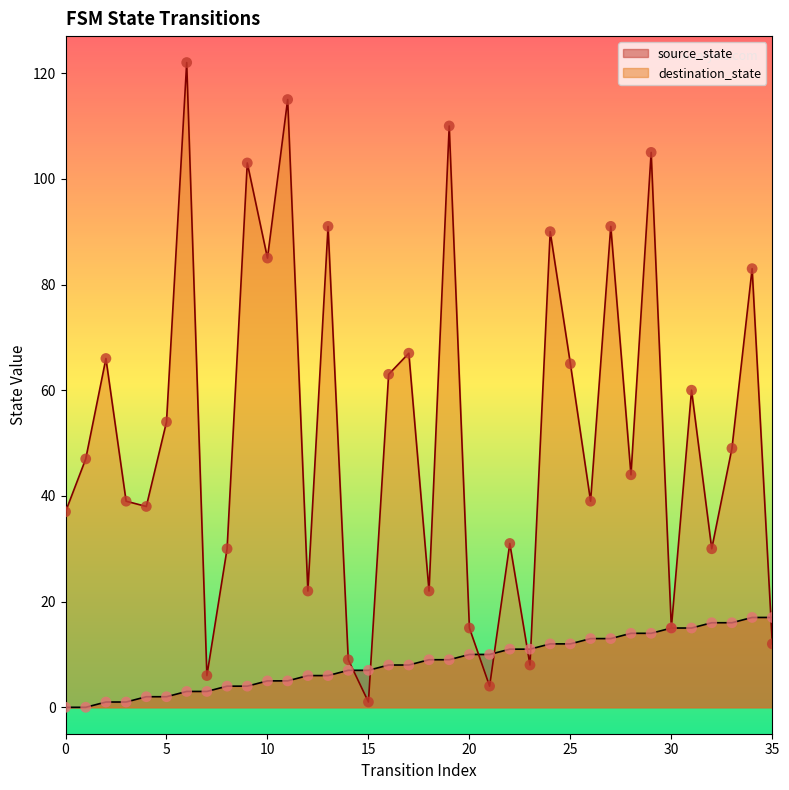

At how many categories does at least one series exceed 40?

19